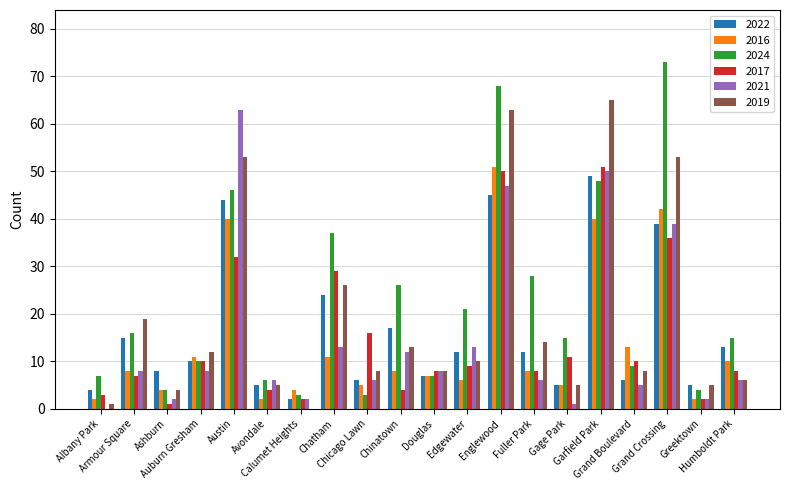

What is the sum of all 2022 values?

328